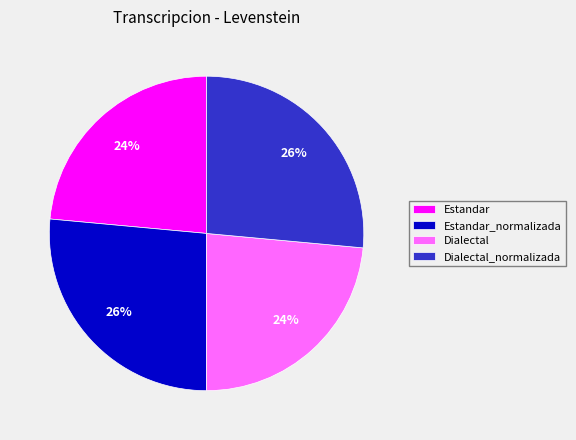

The Dialectal_normalizada slice represents 33% of the pie. True or false?

False